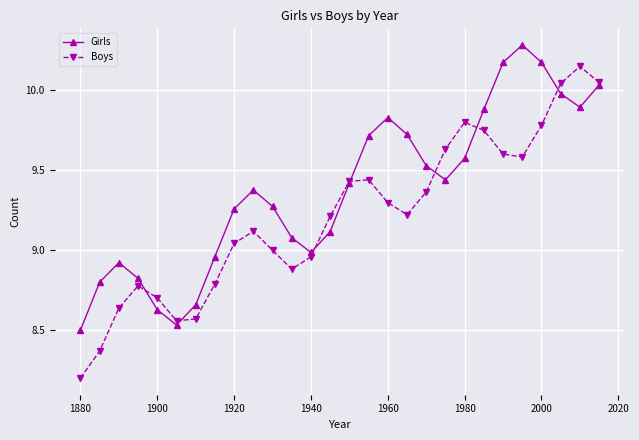

What is the lowest value of the Boys series?

8.2